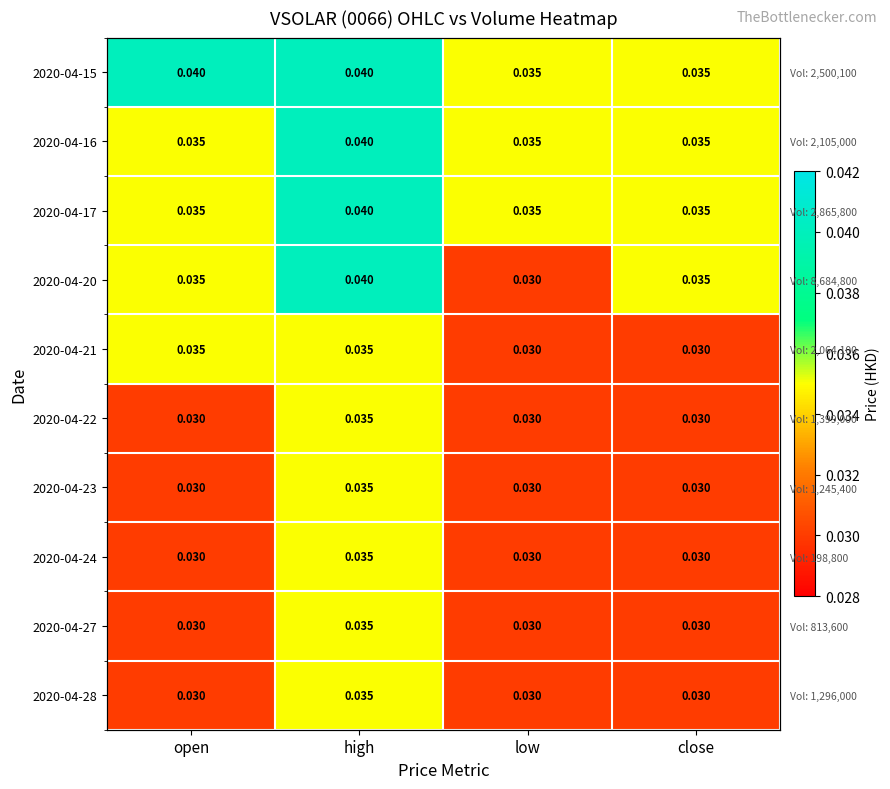

Is it true that 2020-04-23 equals 0.0 at low?

True